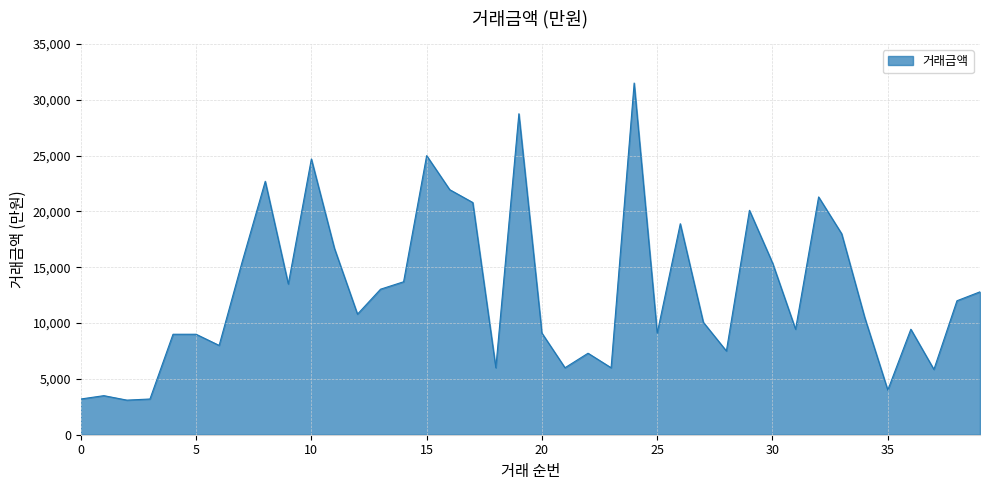

What is the minimum value shown in the chart?

3100